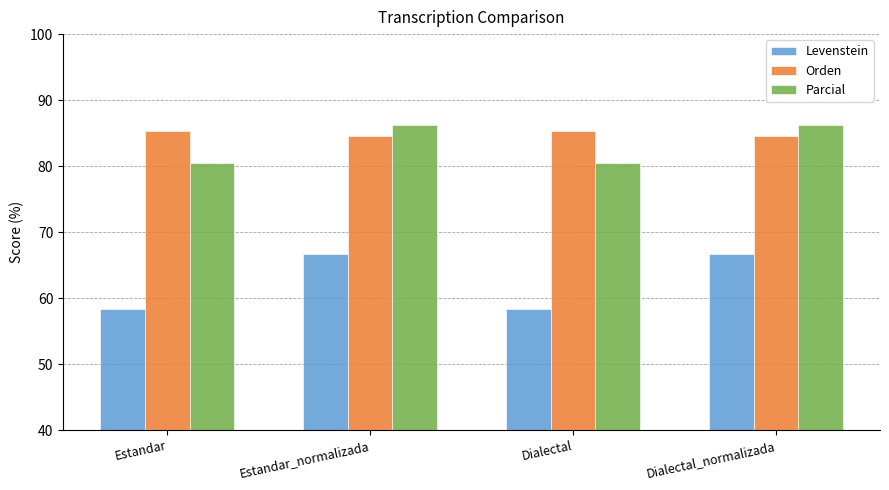

Does the chart contain stacked bars?

No